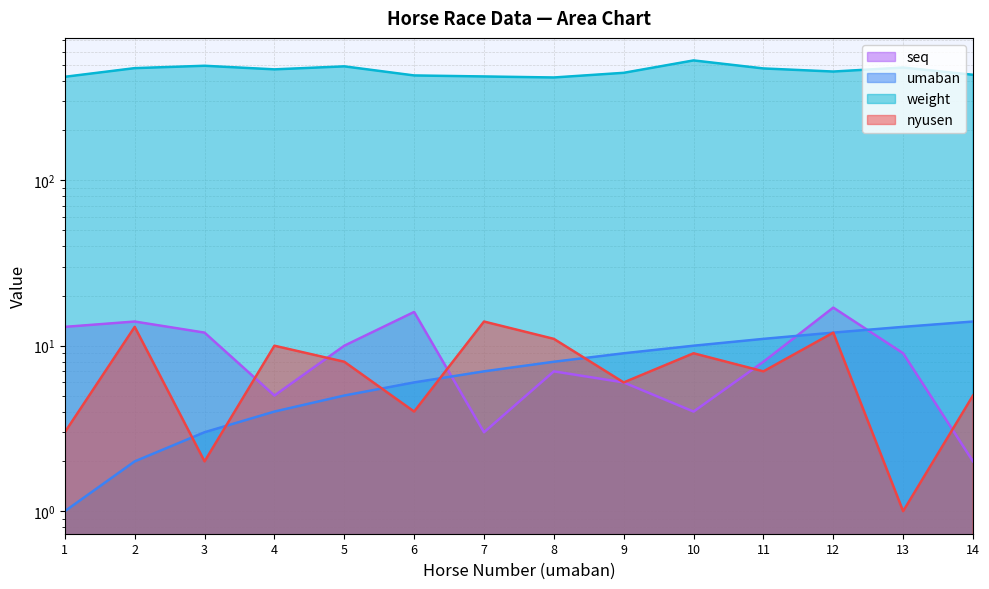

Reading left to right, transcribe all the data shown in this chart.

seq: 1=13	2=14	3=12	4=5	5=10	6=16	7=3	8=7	9=6	10=4	11=8	12=17	13=9	14=2
umaban: 1=1	2=2	3=3	4=4	5=5	6=6	7=7	8=8	9=9	10=10	11=11	12=12	13=13	14=14
weight: 1=422	2=476	3=492	4=468	5=488	6=430	7=424	8=418	9=446	10=530	11=474	12=454	13=480	14=434
nyusen: 1=3	2=13	3=2	4=10	5=8	6=4	7=14	8=11	9=6	10=9	11=7	12=12	13=1	14=5